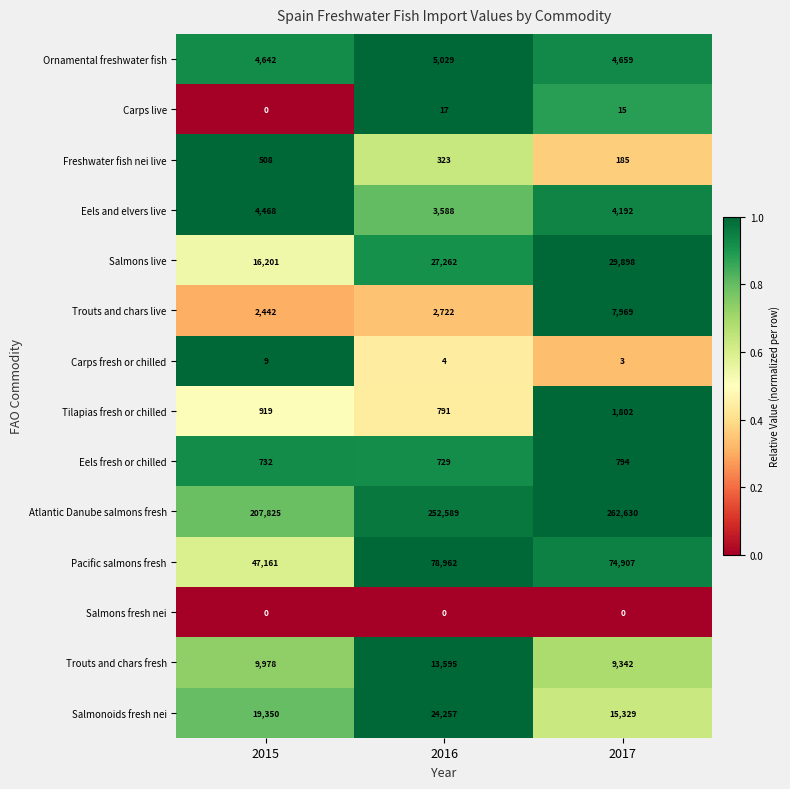

What is the total value across all series at 2017?

411725